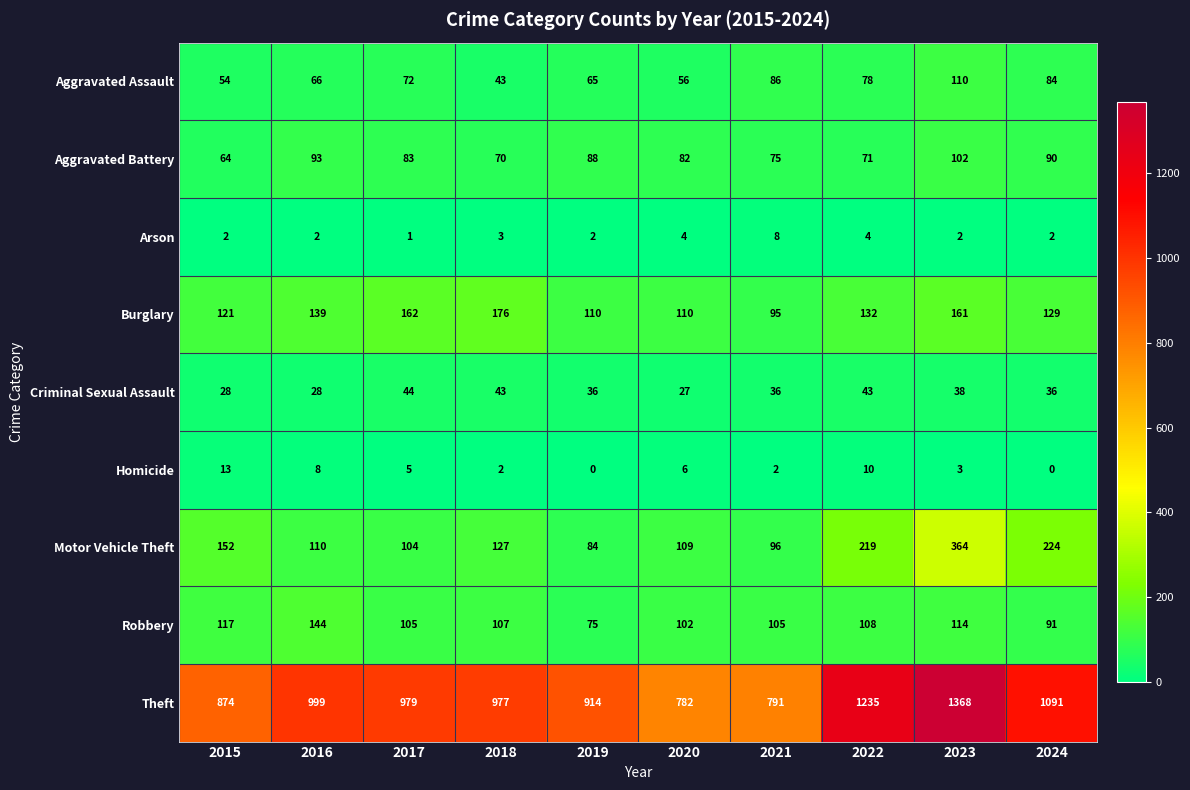

At which category is the sum across all series the highest?

2023